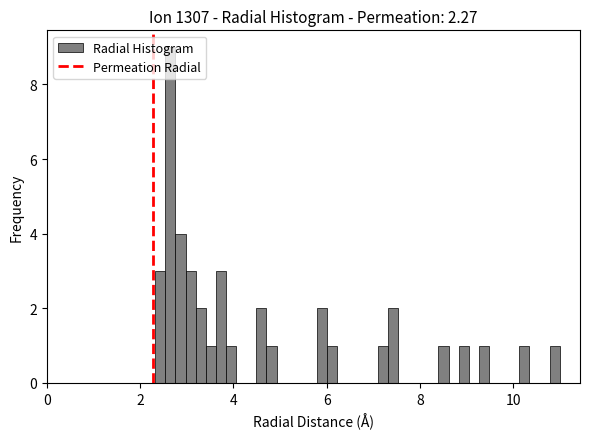

Read against the x-axis, roughly where is the centre of the tallest bar?

2.6